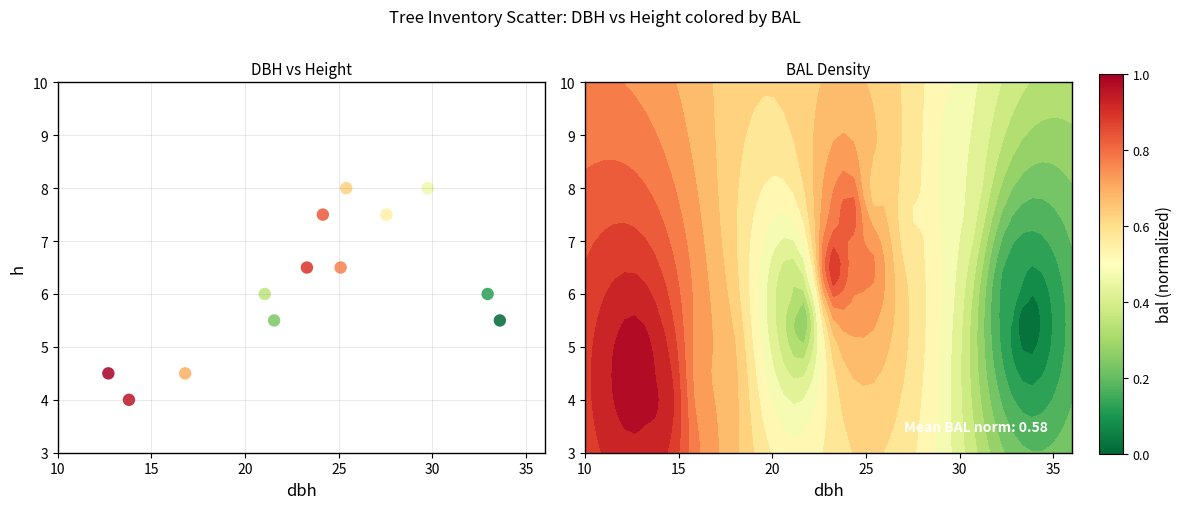

What is the range of X values (max minus min)?

20.9